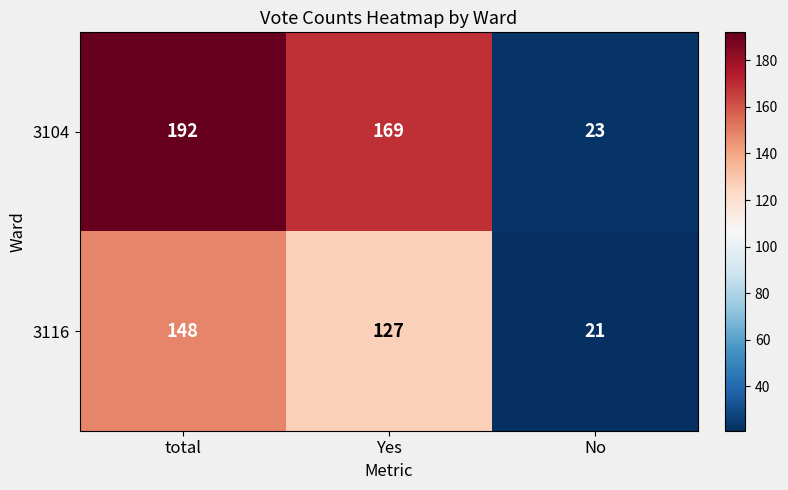

Reading right to left, transcribe all the data shown in this chart.

3104: 23	169	192
3116: 21	127	148